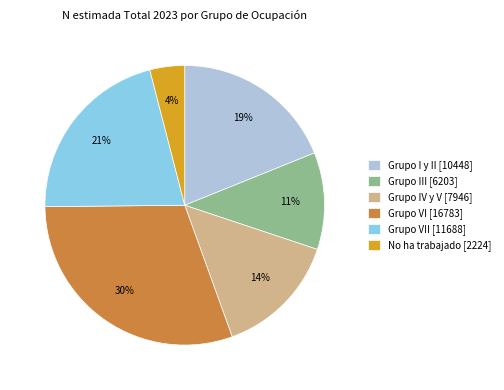

Is the sum of Grupo VI [16783] and Grupo III [6203] greater than half?

No